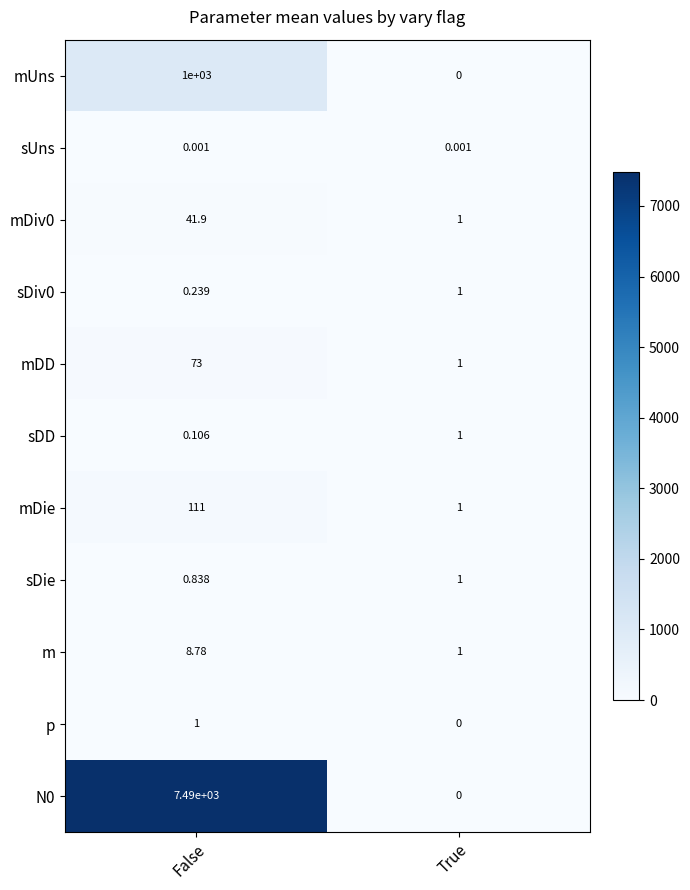

At which category does the chart reach its peak across all series?

False